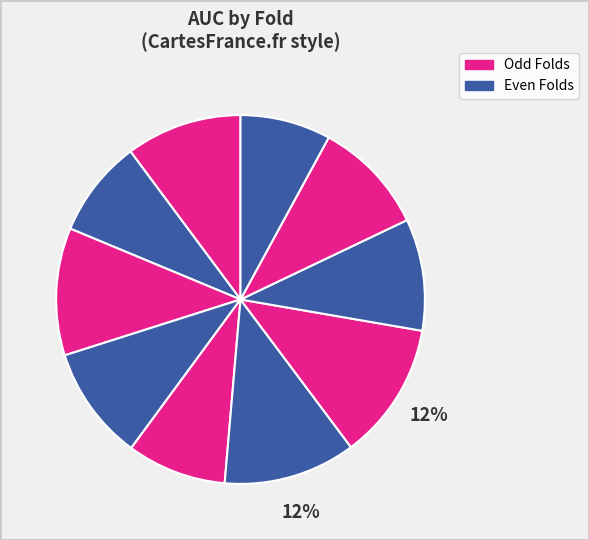

To the nearest percent, what is the difference between the largest and smallest slice percentages?

4%